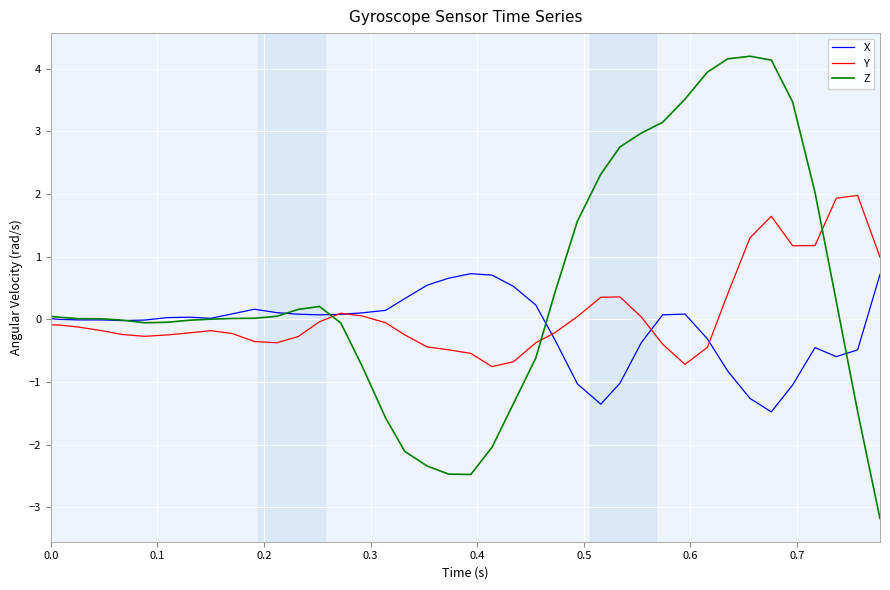

Rank the series by their maximum value, from highest to lowest.

Z, Y, X